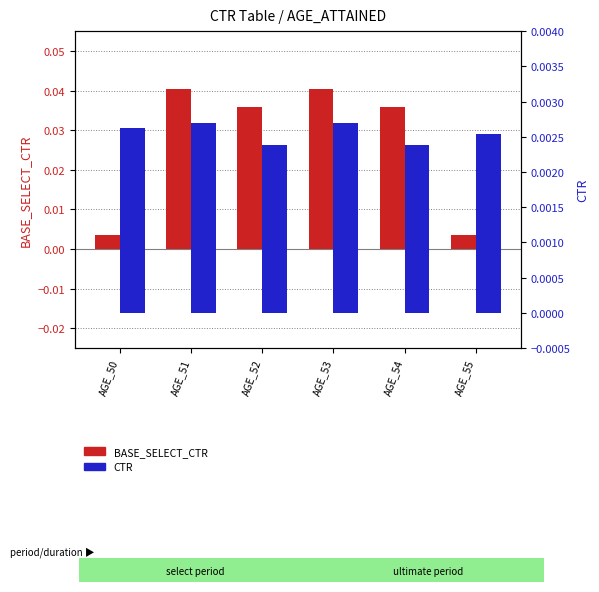

Between AGE_53 and AGE_55, which is larger?

AGE_53